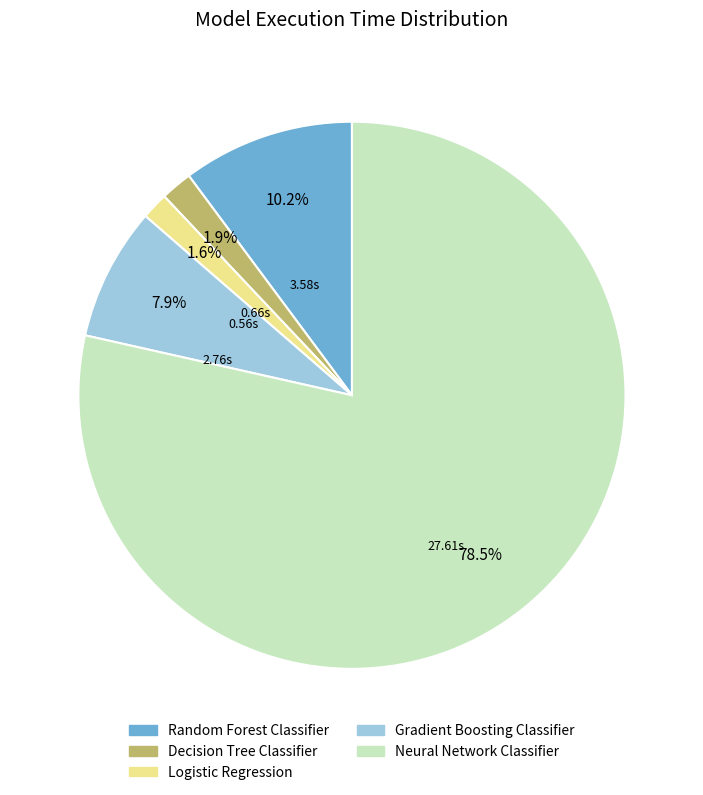

How much of the chart is everything except Decision Tree Classifier?

98.1%